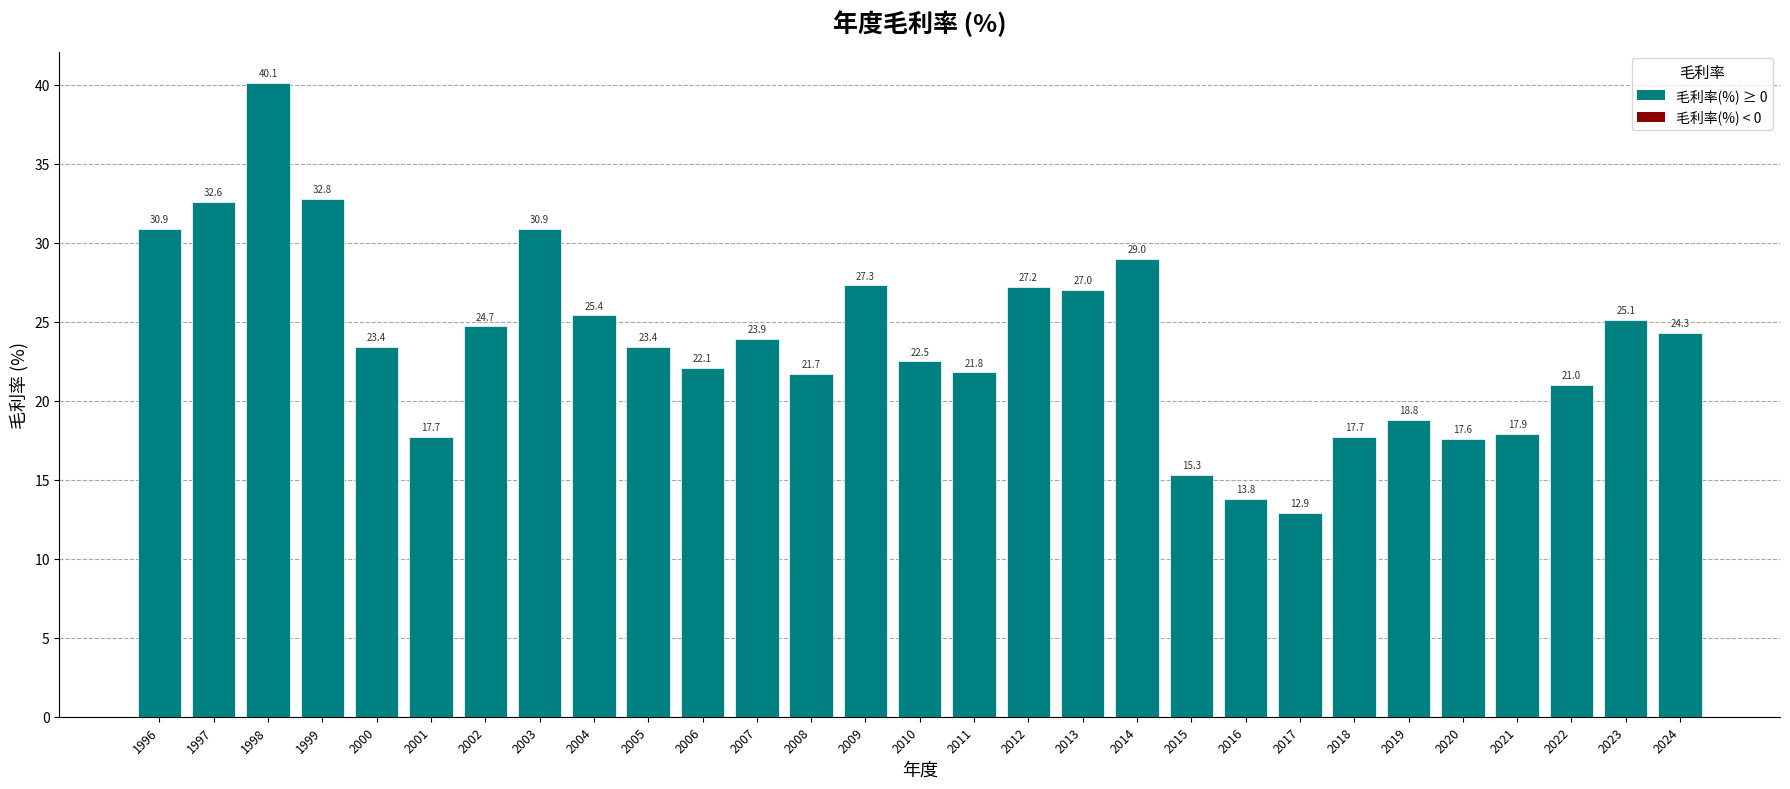

Reading left to right, list all the values displayed in this chart.

1996=30.9	1997=32.6	1998=40.1	1999=32.8	2000=23.4	2001=17.7	2002=24.7	2003=30.9	2004=25.4	2005=23.4	2006=22.1	2007=23.9	2008=21.7	2009=27.3	2010=22.5	2011=21.8	2012=27.2	2013=27.0	2014=29.0	2015=15.3	2016=13.8	2017=12.9	2018=17.7	2019=18.8	2020=17.6	2021=17.9	2022=21.0	2023=25.1	2024=24.3